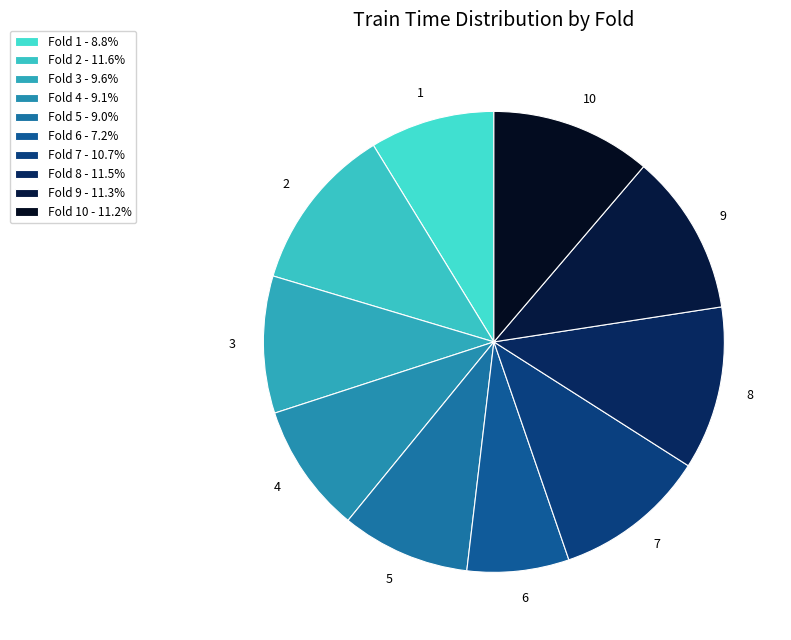

Rank the categories by value from lowest to highest.

6, 1, 5, 4, 3, 7, 10, 9, 8, 2